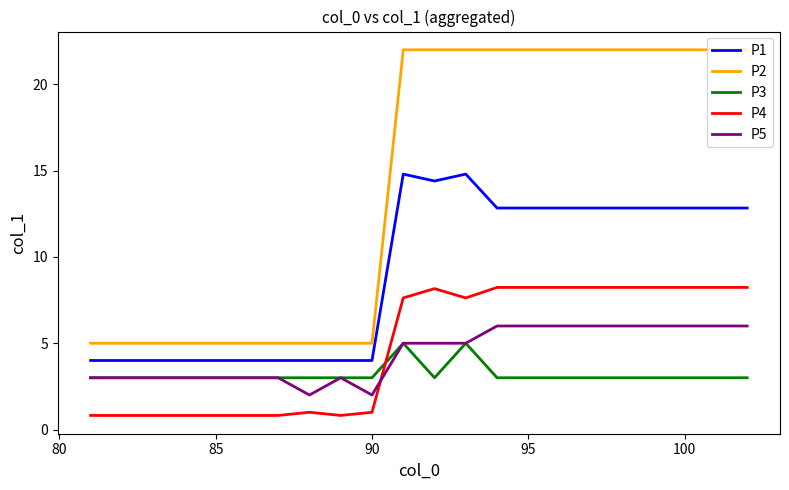

List the series in order of their peak value, lowest first.

P3, P5, P4, P1, P2